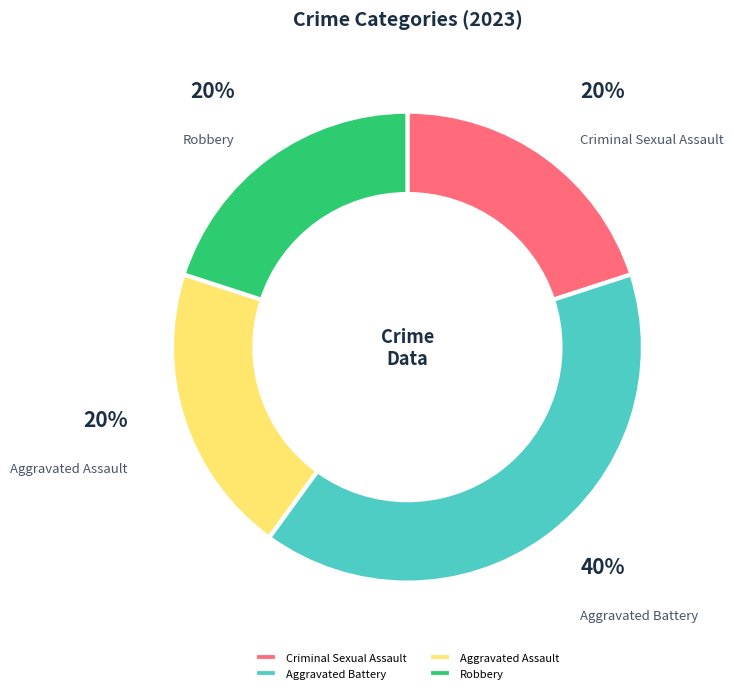

Count the number of slices in the pie.

4